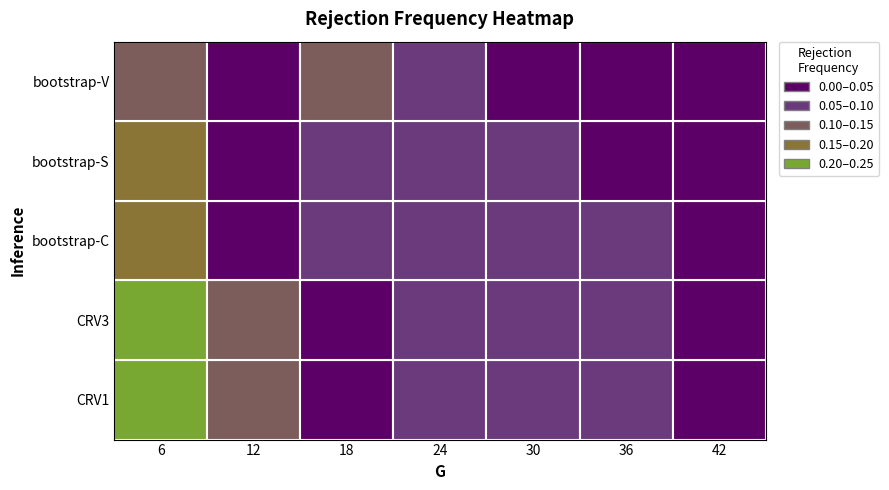

Rank the categories by 18 value from lowest to highest.

0, 1, 2, 3, 4